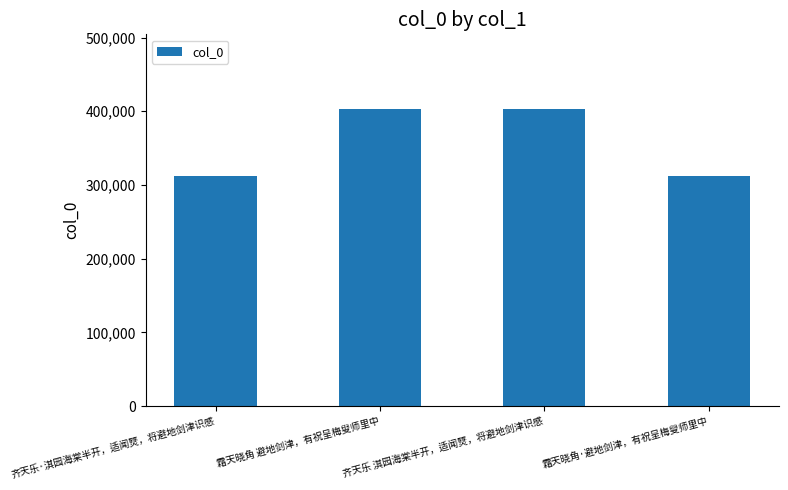

What is the minimum value shown in the chart?

312883